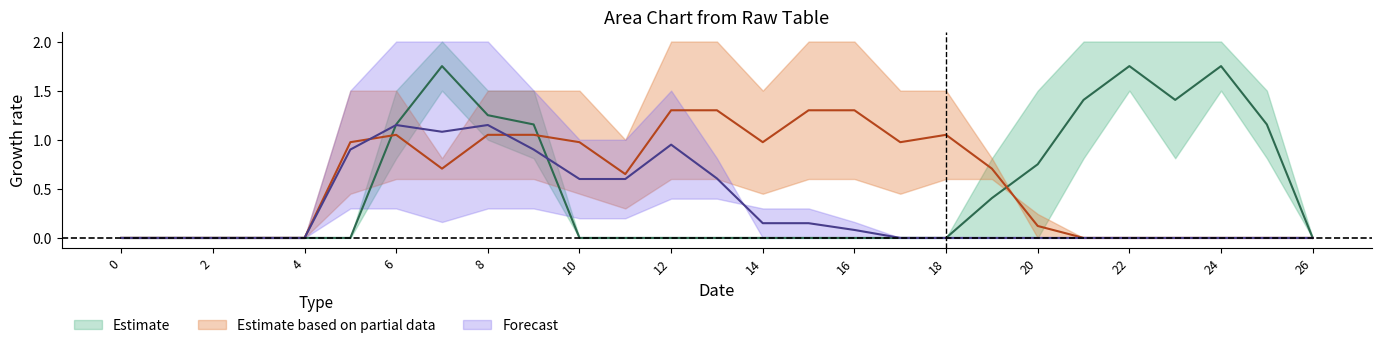

Reading left to right, list all the values displayed in this chart.

col_11: 0.0	0.0	0.0	0.0	0.0	0.0	1.2	1.8	1.2	1.2	0.0	0.0	0.0	0.0	0.0	0.0	0.0	0.0	0.0	0.4	0.8	1.4	1.8	1.4	1.8	1.2	0.0
col_16: 0.0	0.0	0.0	0.0	0.0	1.0	1.1	0.7	1.1	1.1	1.0	0.7	1.3	1.3	1.0	1.3	1.3	1.0	1.1	0.7	0.1	0.0	0.0	0.0	0.0	0.0	0.0
col_18: 0.0	0.0	0.0	0.0	0.0	0.9	1.1	1.1	1.1	0.9	0.6	0.6	0.9	0.6	0.2	0.2	0.1	0.0	0.0	0.0	0.0	0.0	0.0	0.0	0.0	0.0	0.0